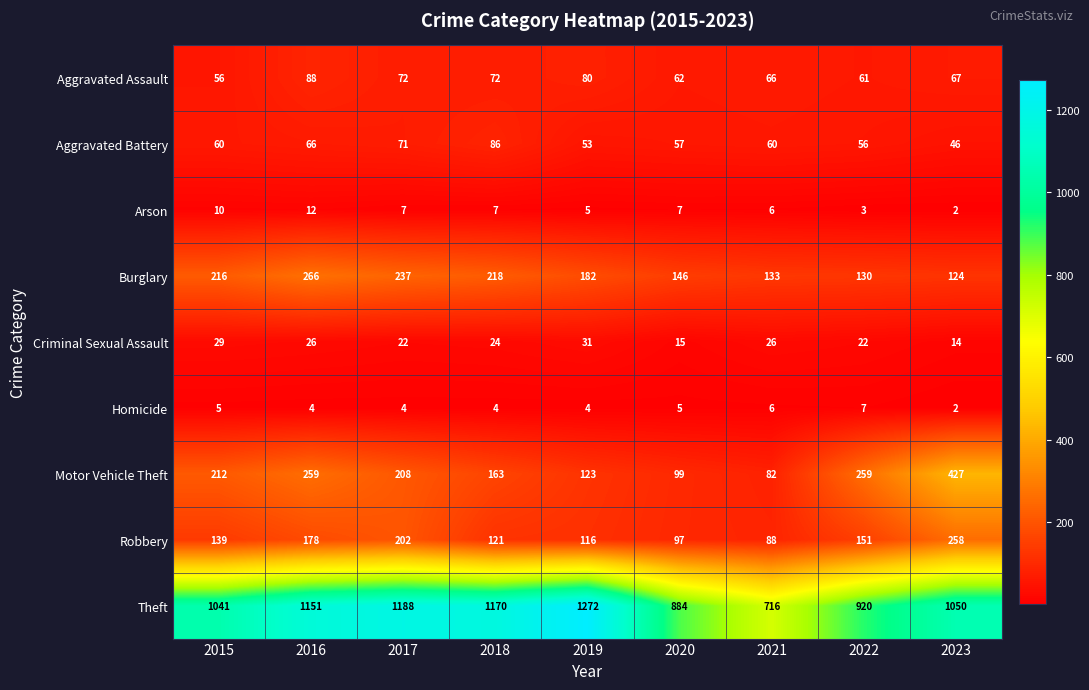

Rank the series at 2019 from lowest to highest value.

Homicide, Arson, Criminal Sexual Assault, Aggravated Battery, Aggravated Assault, Robbery, Motor Vehicle Theft, Burglary, Theft